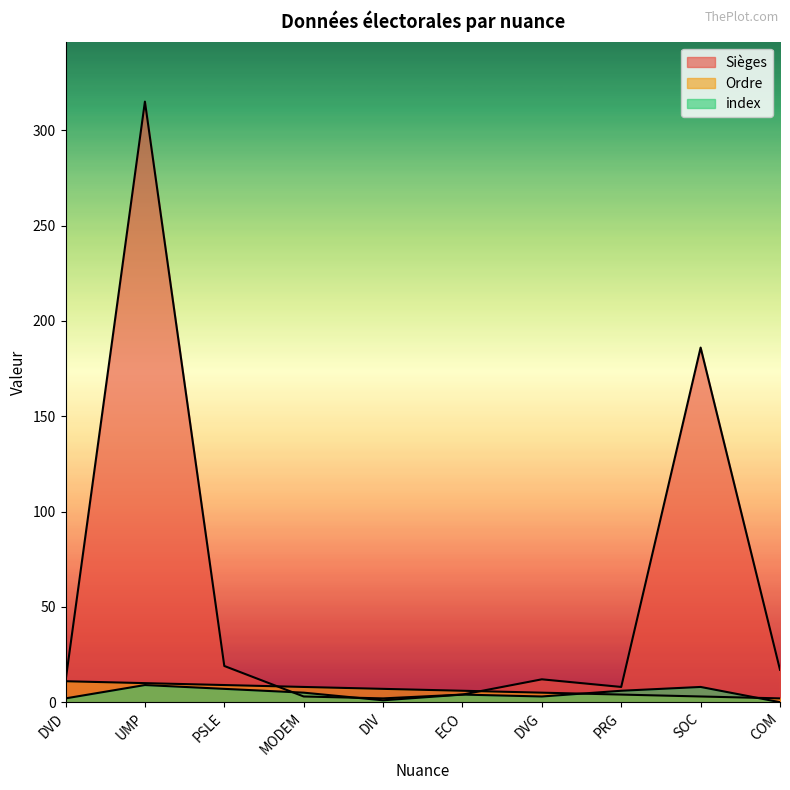

At which label does index first exceed 5?

UMP